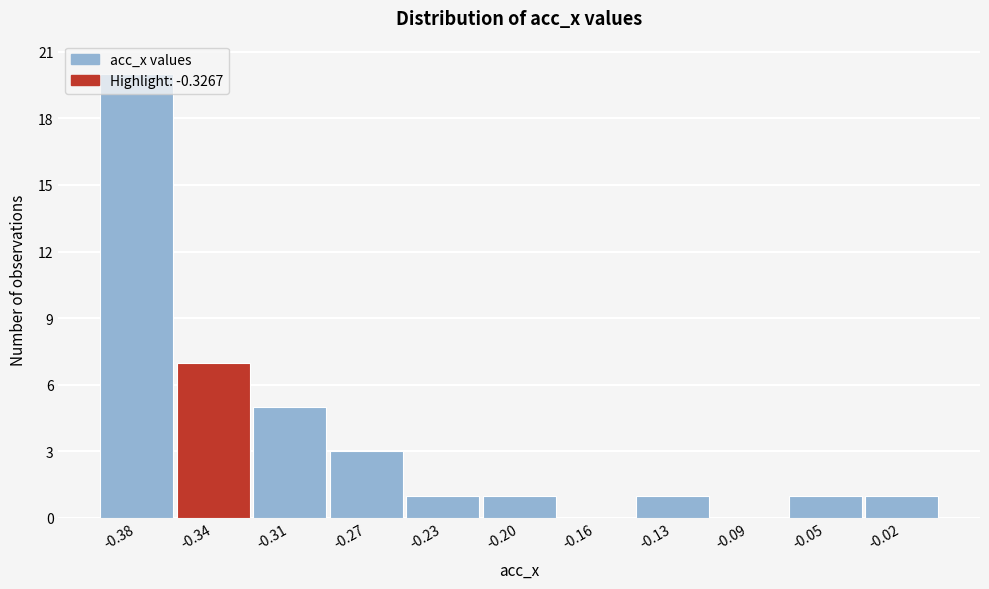

The value at -0.05 is 2. True or false?

False